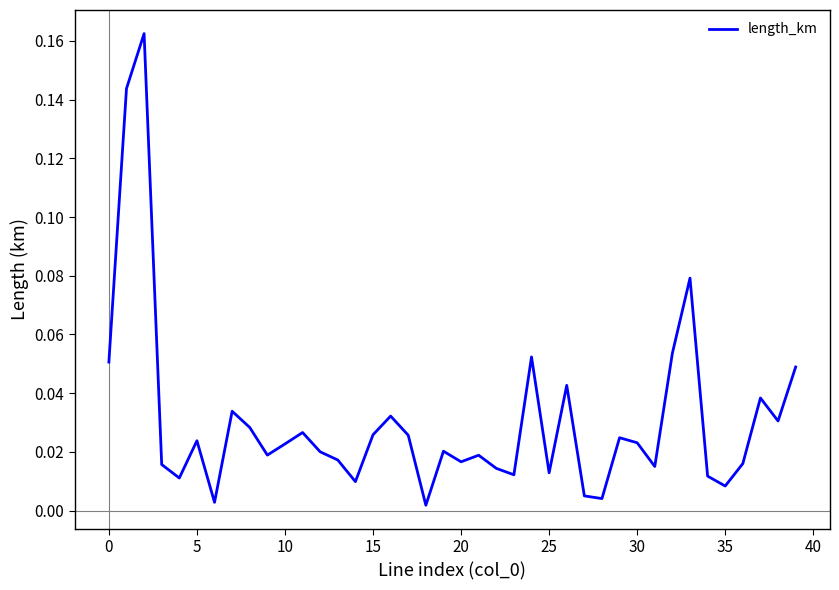

What is the greatest value displayed?

0.2